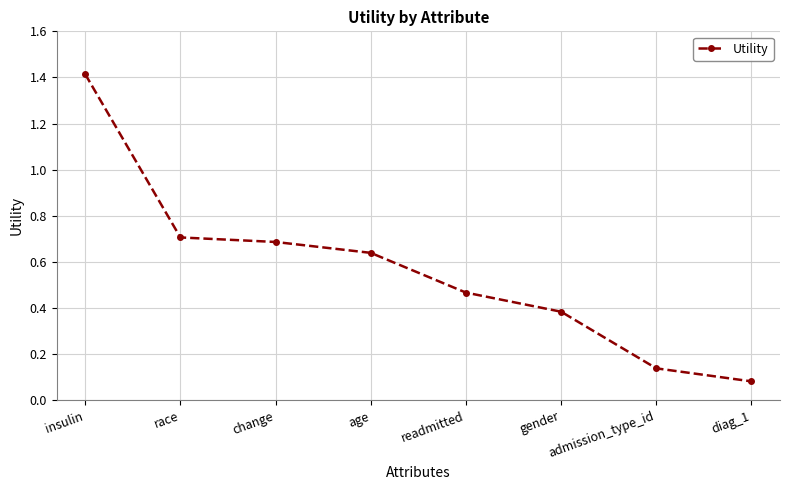

At which category does the chart reach its minimum across all series?

diag_1